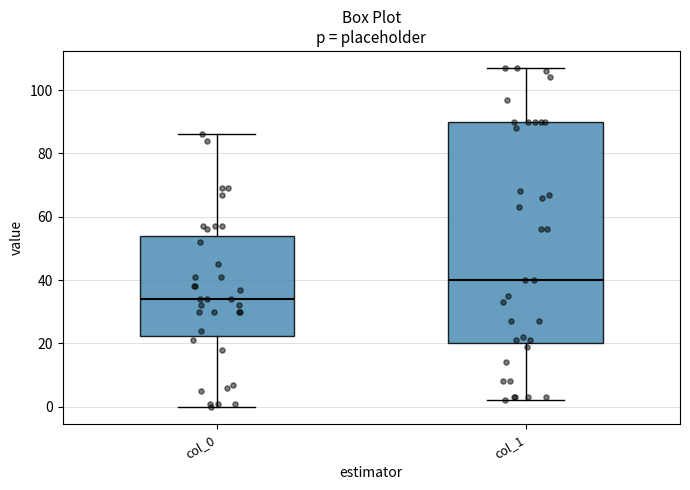

Reading left to right, transcribe this box plot: for each box, give where its median line is, the range the box spans, and where its two whiskers end, as read against the y-axis. The values are not printed on the chart, so give them approximately, as read against the axis.

col_0: median 34, box 22 to 54, whiskers 0 to 86
col_1: median 40, box 20 to 90, whiskers 2 to 108